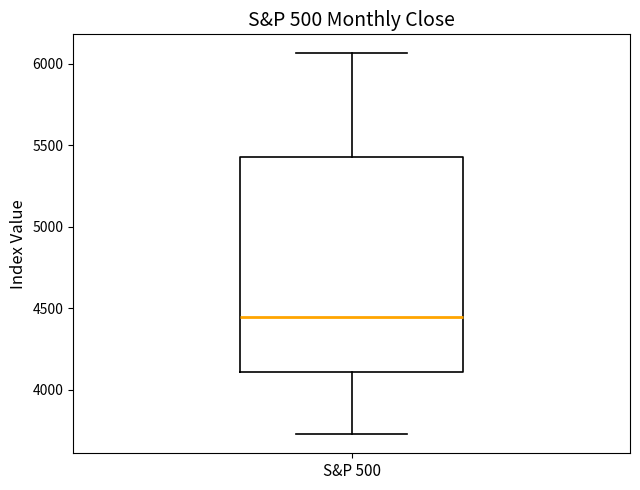

Read this box plot against the y-axis: the position of the median line, the range covered by the box, and the ends of both whiskers. The values are not printed on the chart, so give them approximately, as read against the axis.

median 4450, box 4100 to 5450, whiskers 3750 to 6050